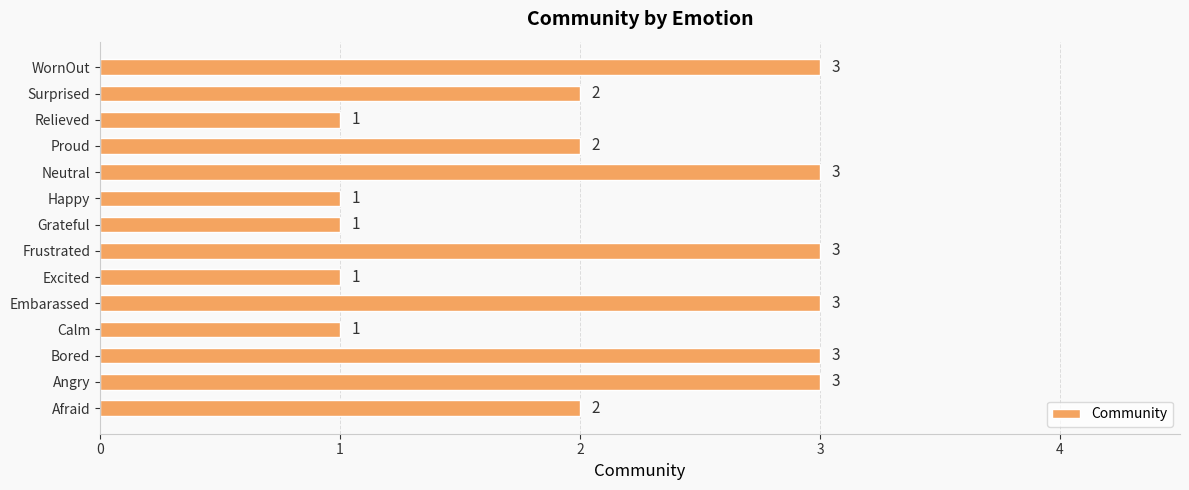

The value at Angry is 3. True or false?

True